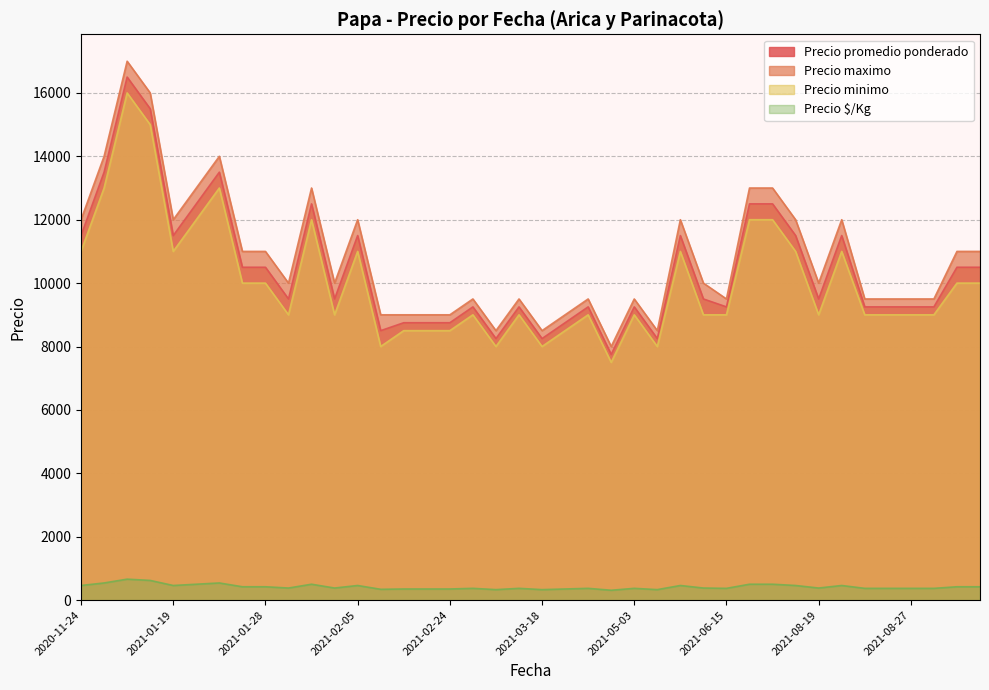

At which category is the sum across all series the highest?

2021-01-12